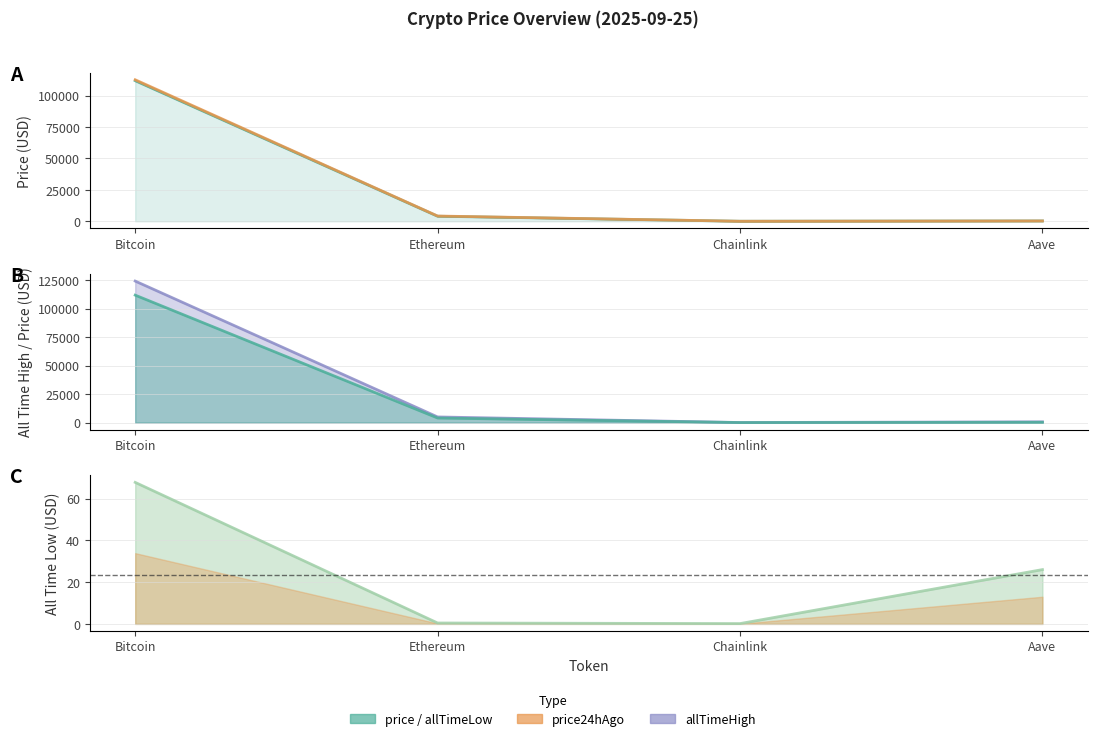

What is the difference between the highest and lowest values at Bitcoin?

124060.2